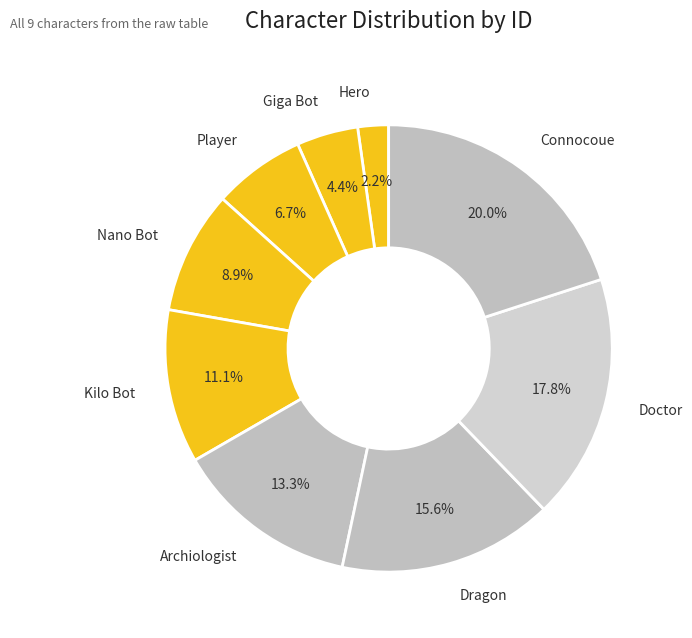

Rank the categories by value from highest to lowest.

Connocoue, Doctor, Dragon, Archiologist, Kilo Bot, Nano Bot, Player, Giga Bot, Hero